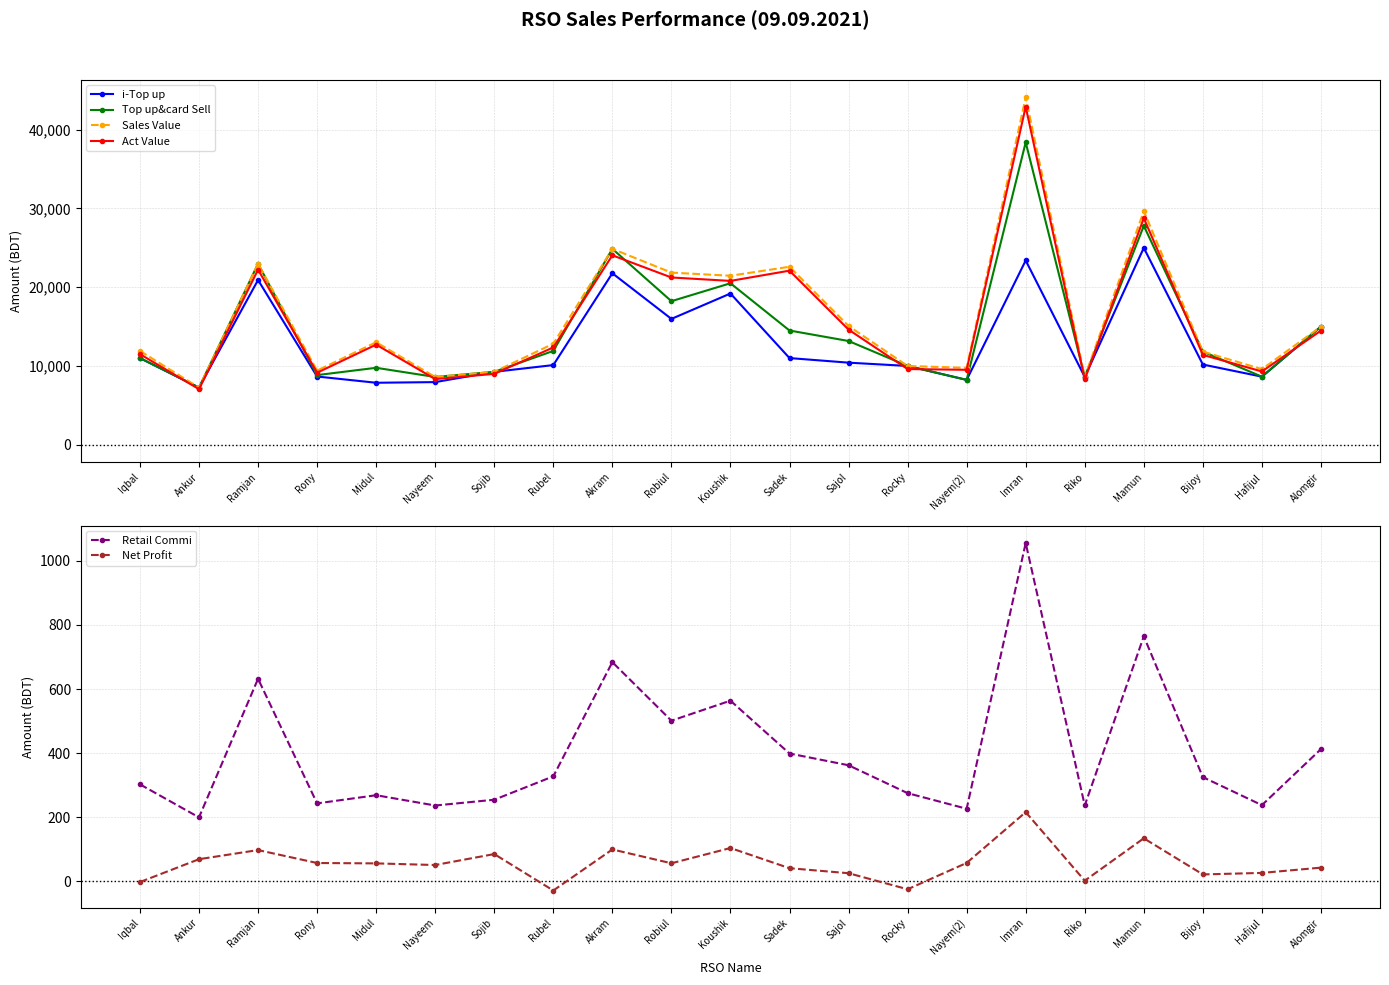

The value of Sales Value at Ramjan is 22984.0. True or false?

True